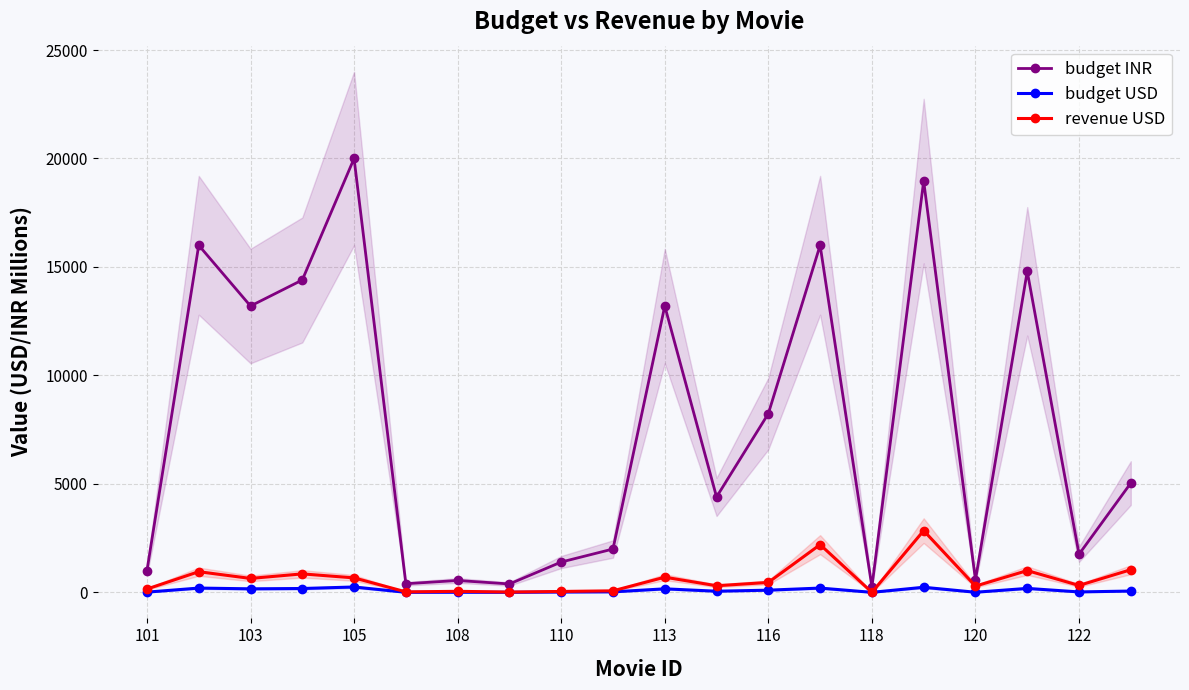

Is the value of budget INR at 103 greater than the value of budget USD at 103?

Yes